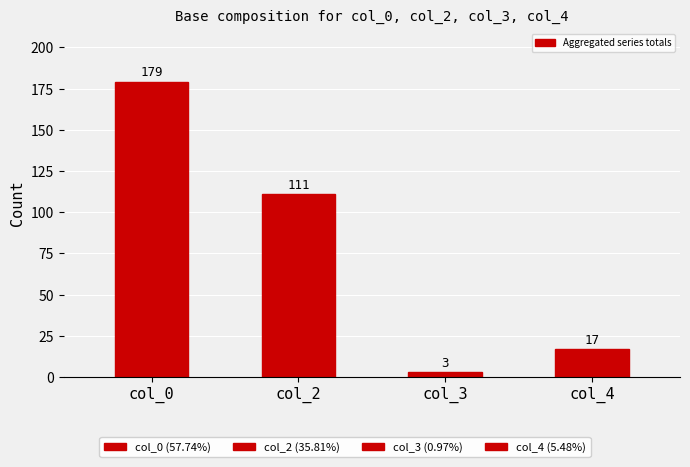

Rank the categories by value from highest to lowest.

col_0, col_2, col_4, col_3